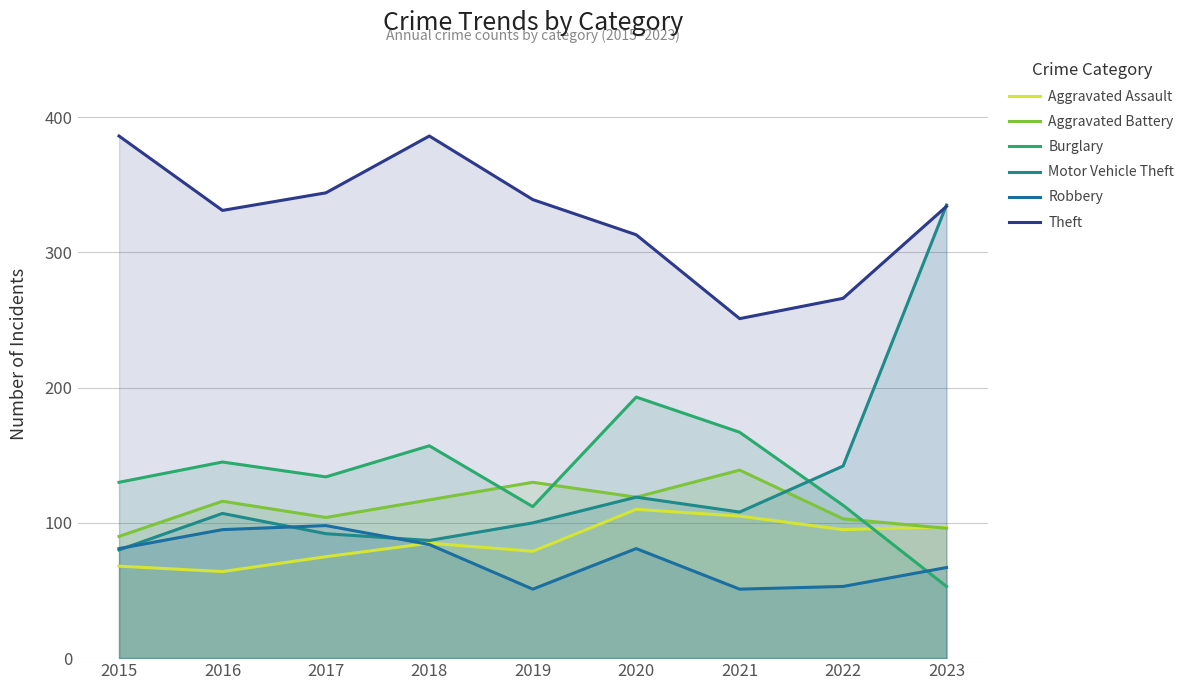

What is the greatest value displayed?

386